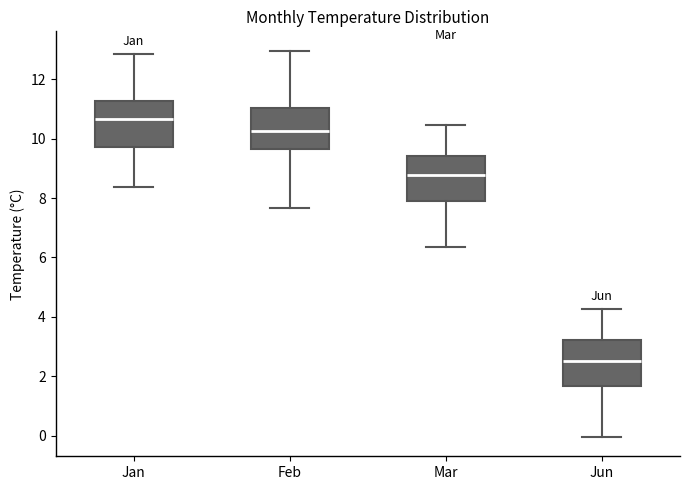

Reading left to right, read every box against the y-axis: the position of its median line, the range the box covers, and the ends of its whiskers. The values are not printed on the chart, so give them approximately, as read against the axis.

Jan: median 10.6, box 9.8 to 11.2, whiskers 8.4 to 12.8
Feb: median 10.2, box 9.6 to 11.0, whiskers 7.6 to 13.0
Mar: median 8.8, box 7.8 to 9.4, whiskers 6.4 to 10.4
Jun: median 2.6, box 1.6 to 3.2, whiskers 0.0 to 4.2